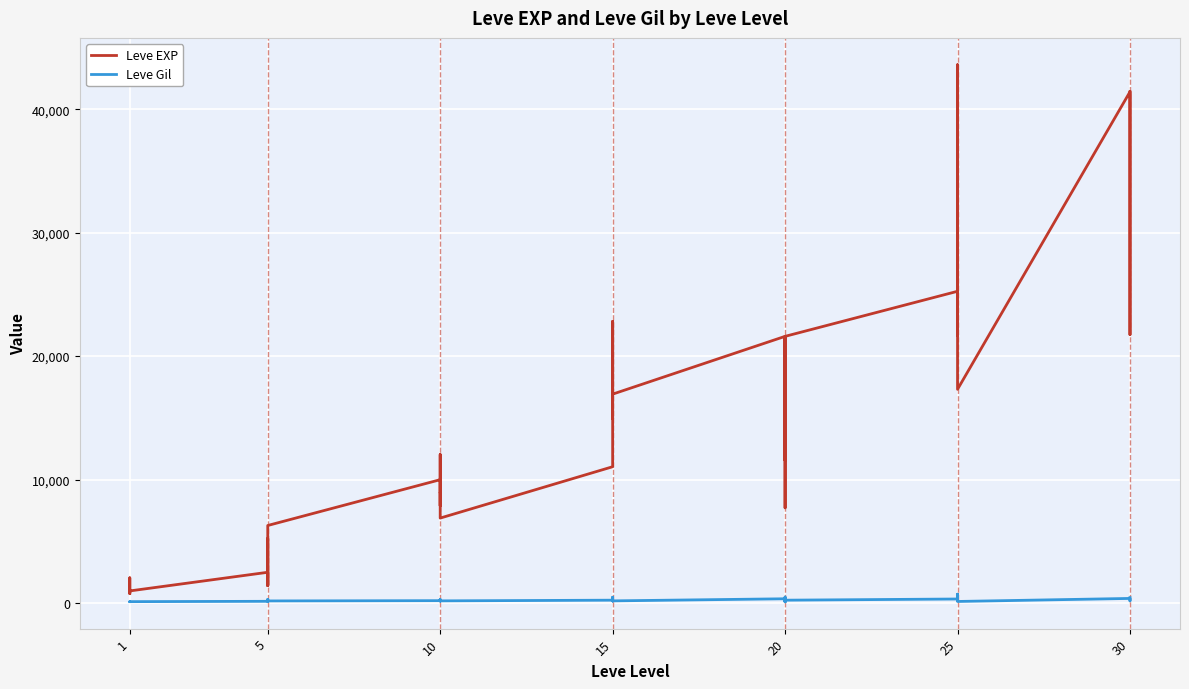

What is the average value of the Leve Gil series?

231